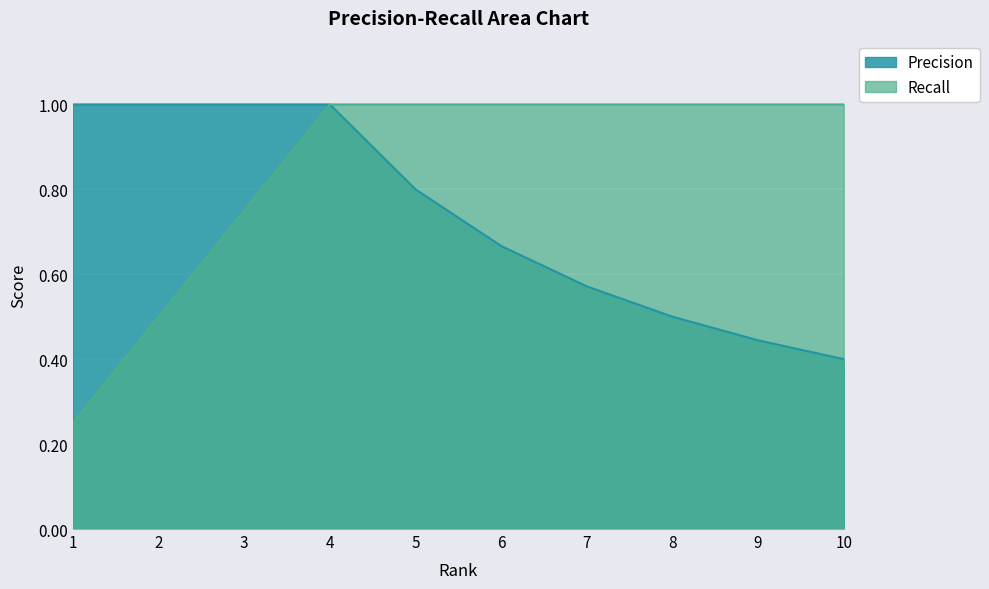

Rank the series at 7 from highest to lowest value.

Recall, Precision